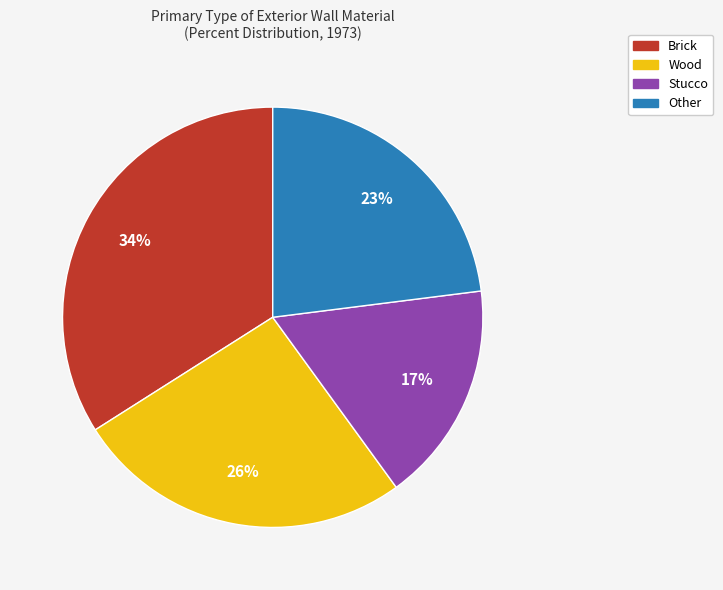

How many slices are in this pie chart?

4